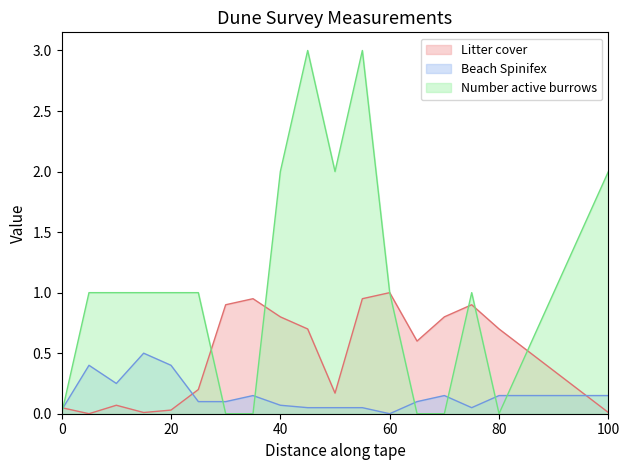

What is the spread (max minus min) of values at 10?

0.9